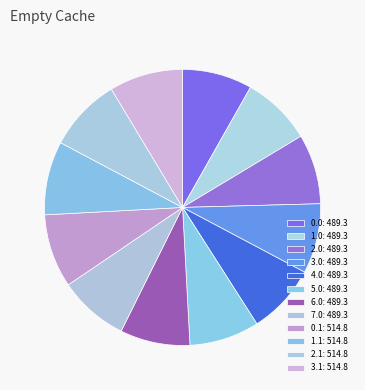

What percentage is NOT represented by 2.1?

91.4%